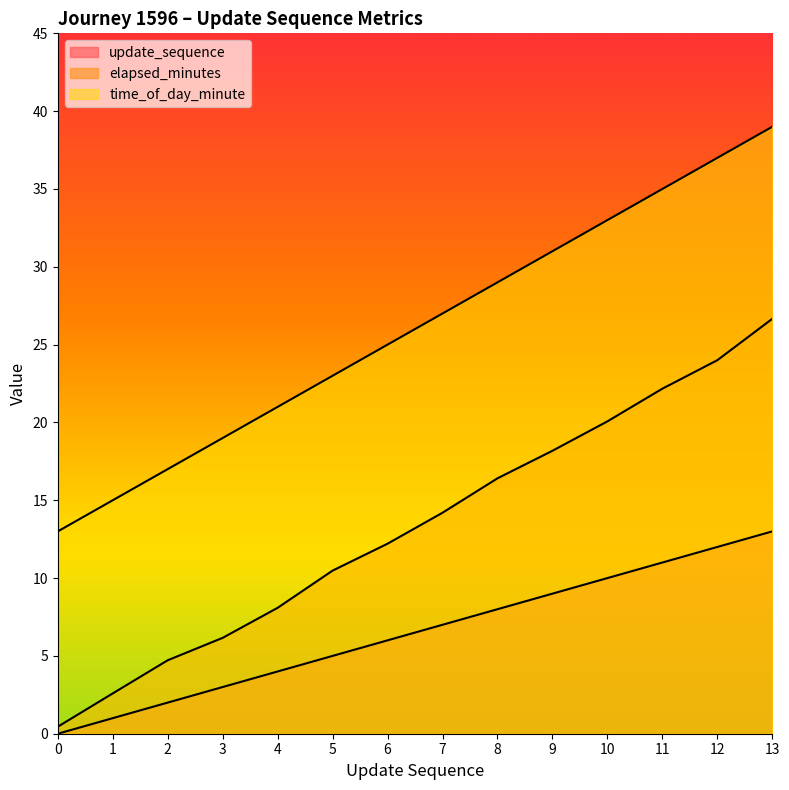

Reading left to right, what are all the values shown in this chart?

update_sequence: 0.0	1.0	2.0	3.0	4.0	5.0	6.0	7.0	8.0	9.0	10.0	11.0	12.0	13.0
elapsed_minutes: 0.5	2.6	4.7	6.2	8.1	10.5	12.2	14.2	16.4	18.2	20.1	22.2	24.0	26.7
time_of_day_minute: 13.0	15.0	17.0	19.0	21.0	23.0	25.0	27.0	29.0	31.0	33.0	35.0	37.0	39.0